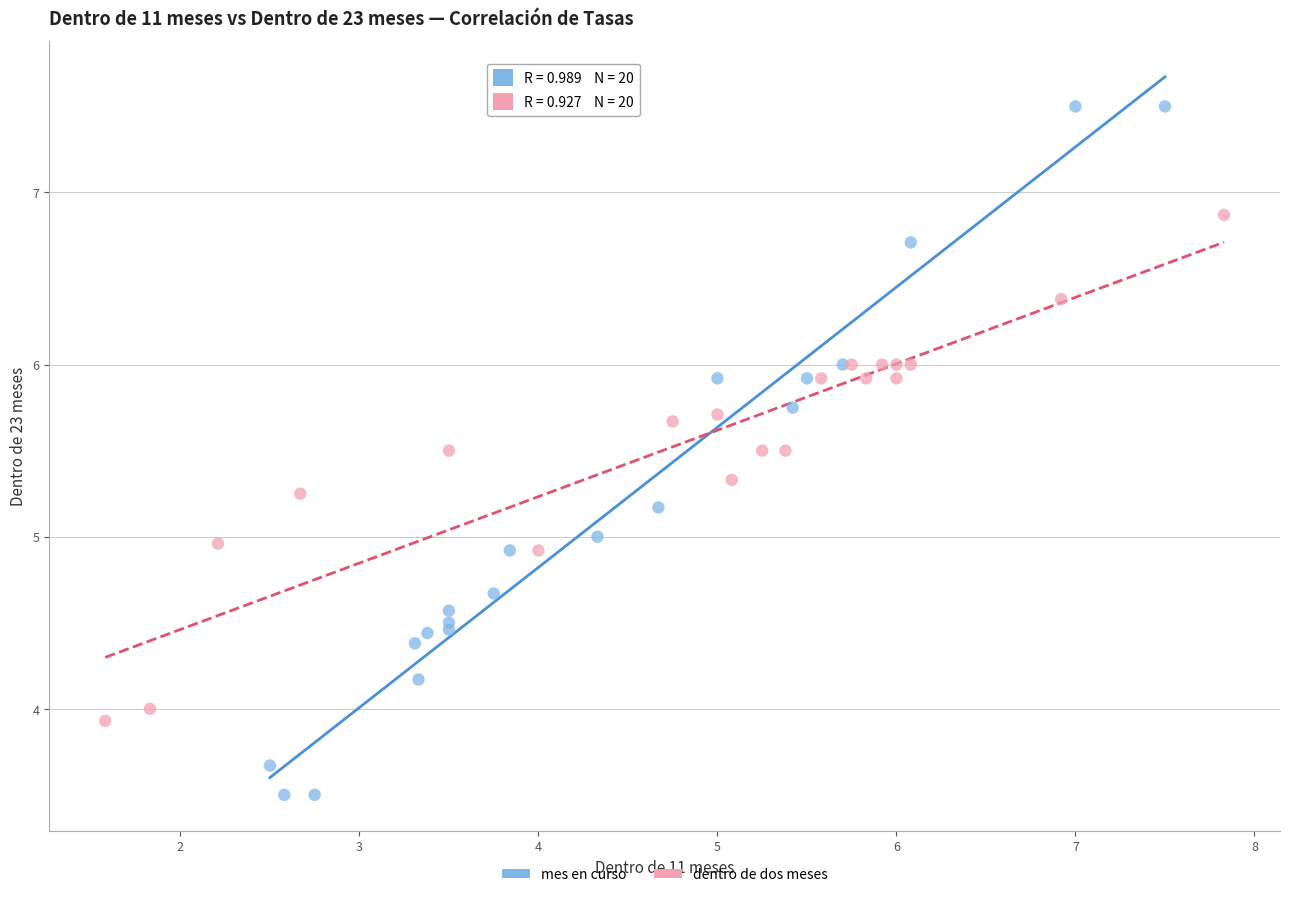

Which series has the widest spread of Y values?

mes en curso